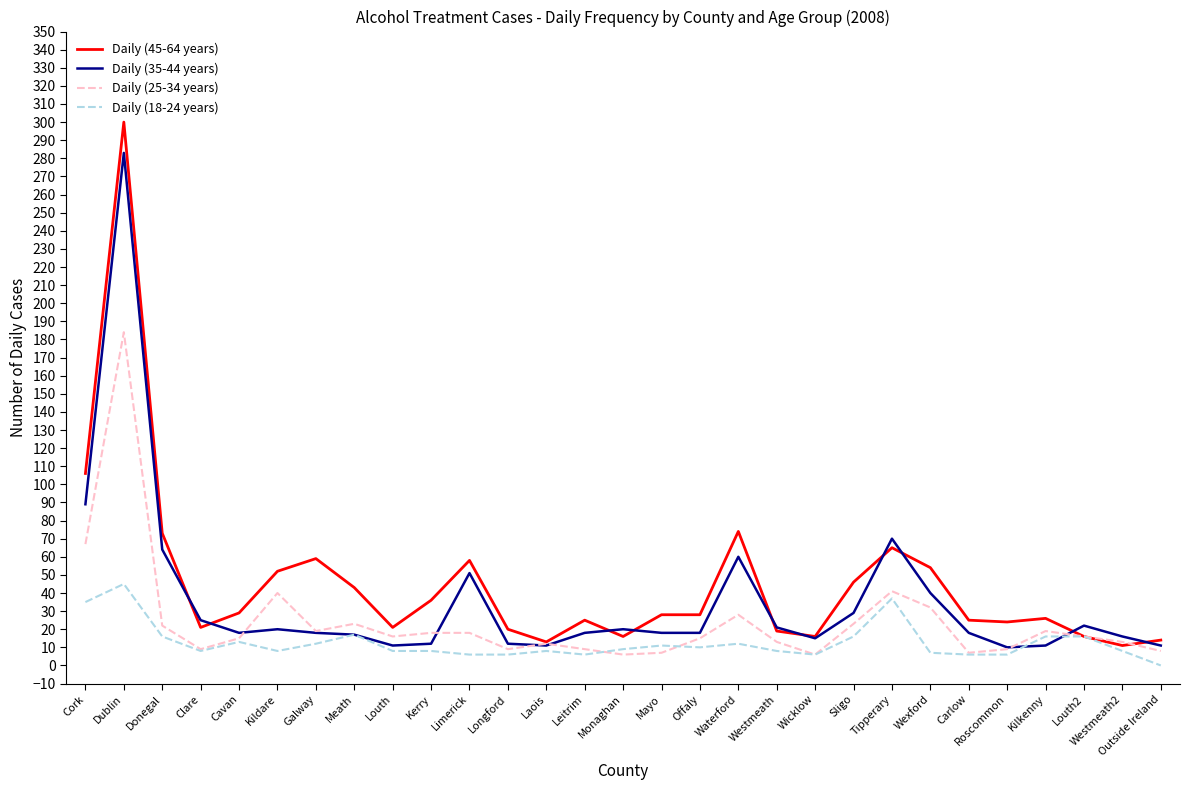

Where is the first local maximum for Daily (25-34 years)?

Dublin